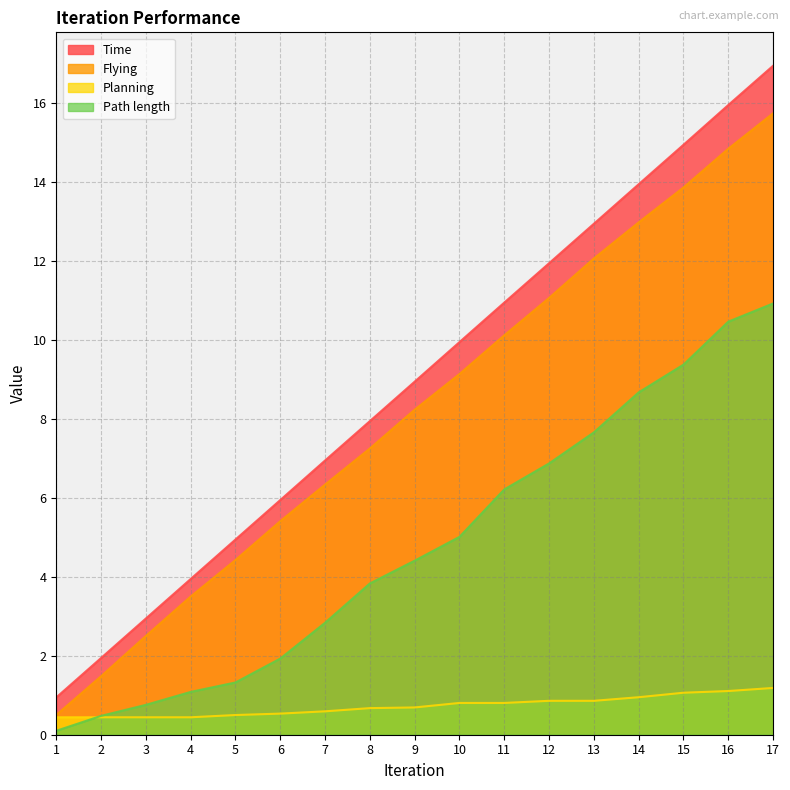

Which has a higher value, 8 or 1?

8